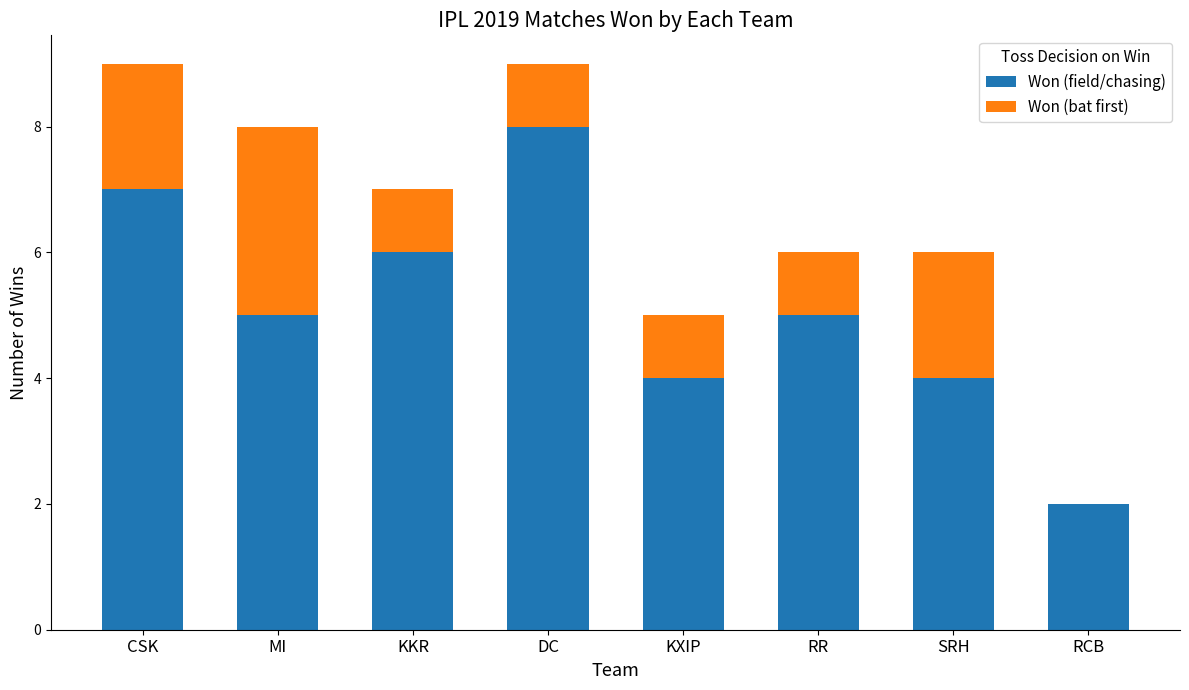

Is it true that Won (field/chasing) equals 1 at RCB?

False